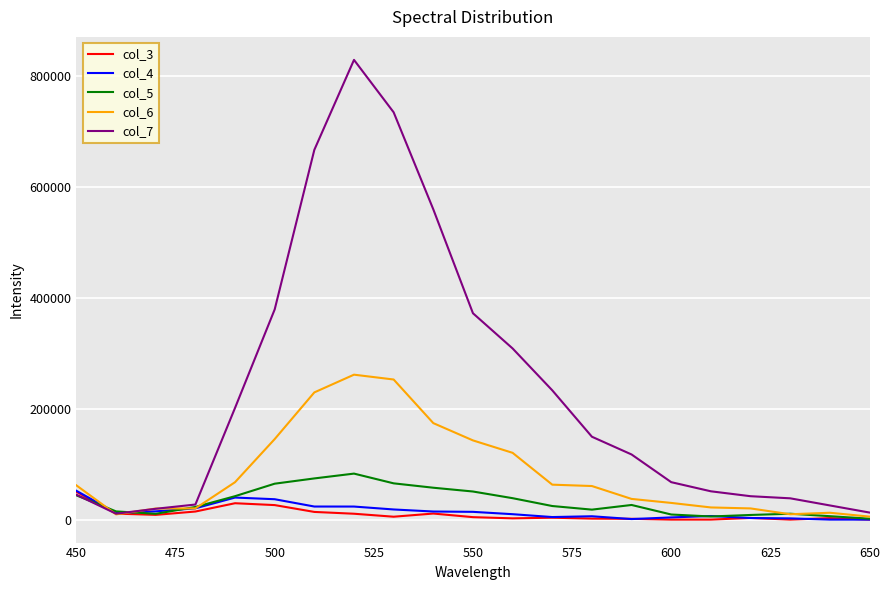

Which series has the widest spread of values?

col_7